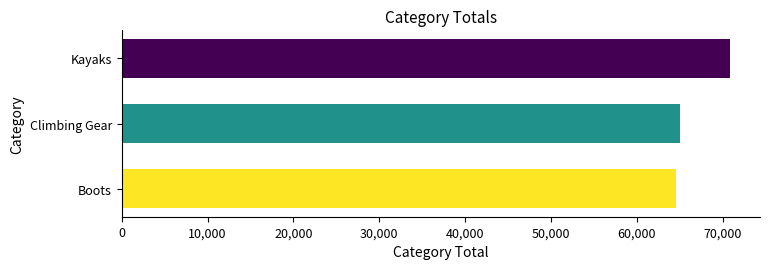

Reading bottom to top, transcribe all the data shown in this chart.

Boots=64592.9	Climbing Gear=65032.8	Kayaks=70792.6